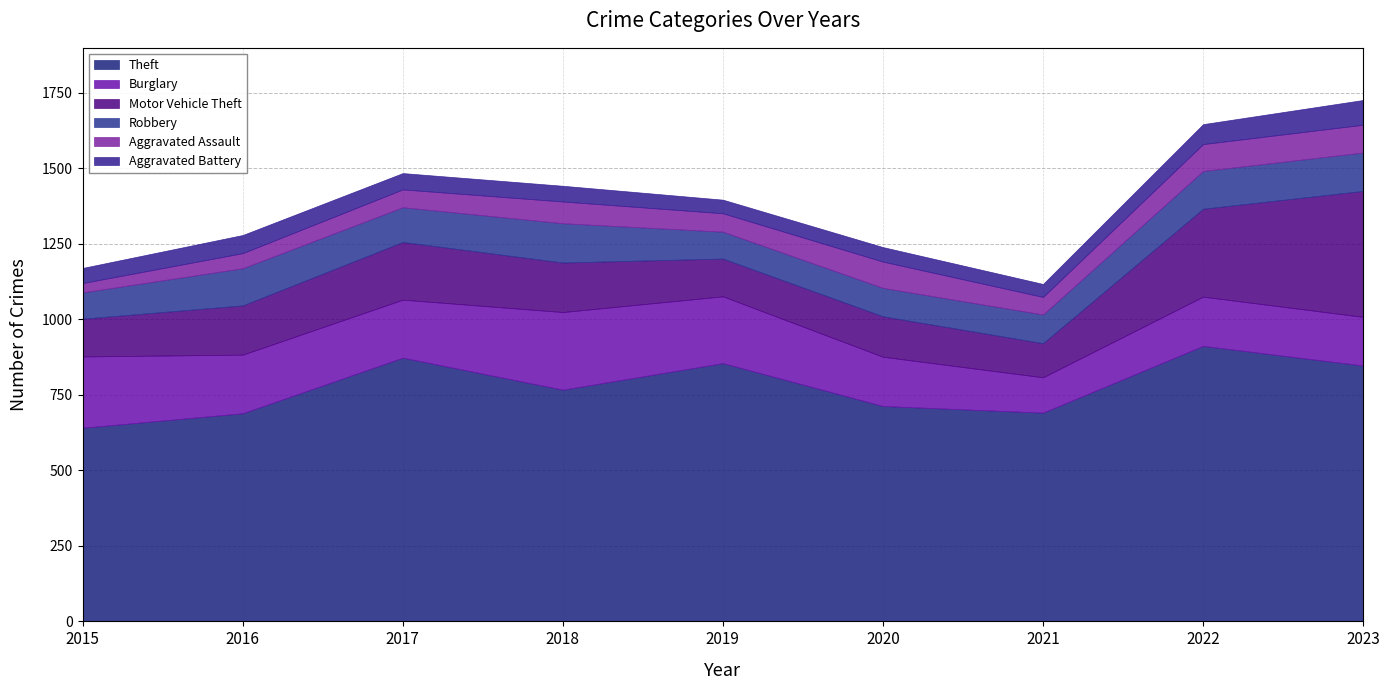

At which label is Theft closest to 776?

2018